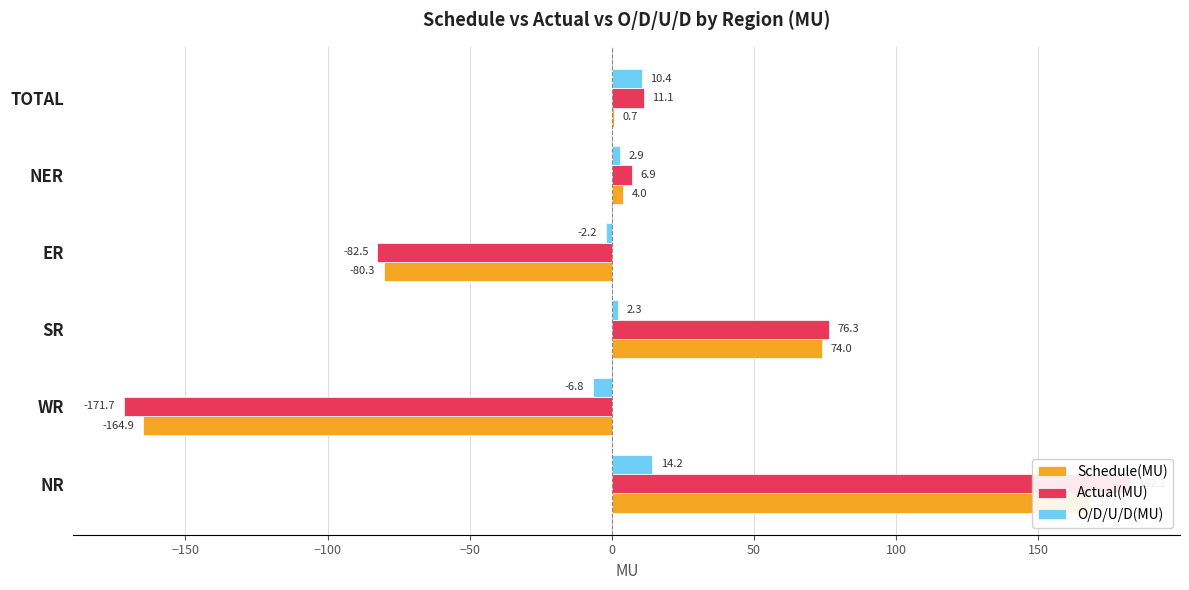

What is the average value of the Actual(MU) series?

3.7